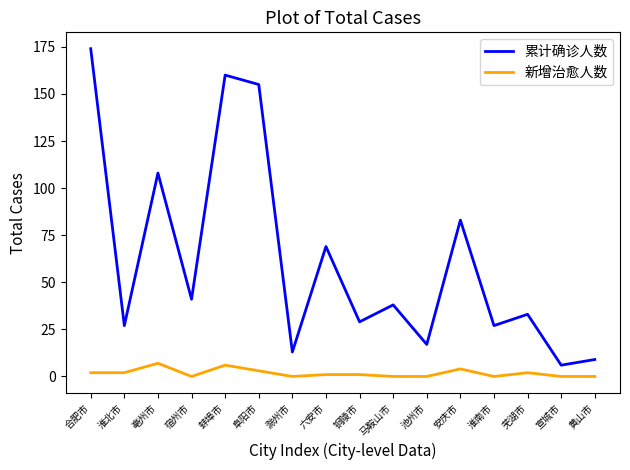

True or false: 累计确诊人数 and 新增治愈人数 cross at least once.

False